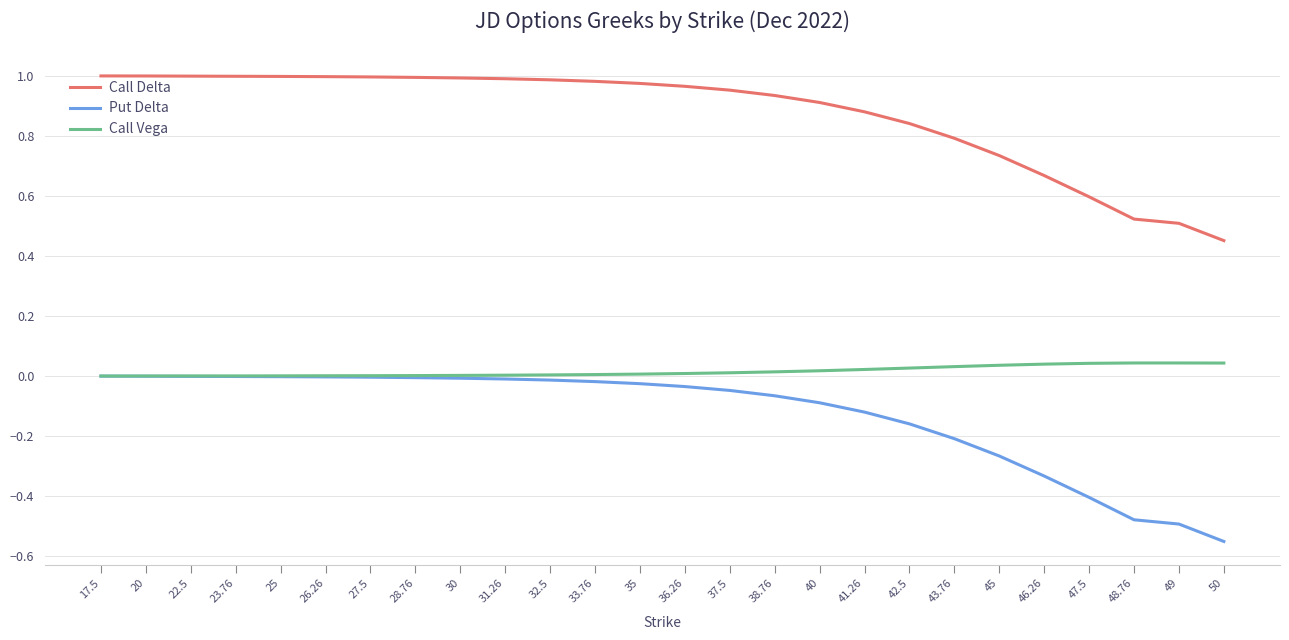

True or false: Call Delta and Put Delta intersect in this chart.

False